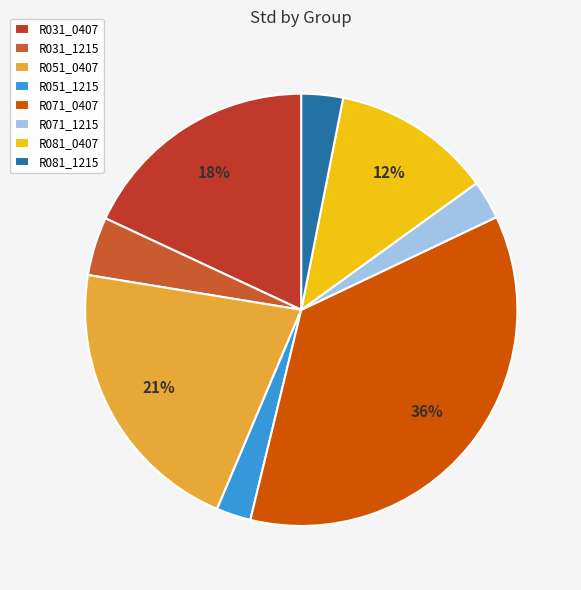

Is there a majority slice in this chart?

No